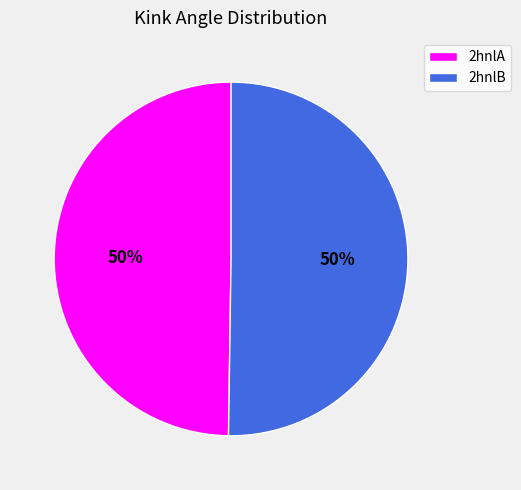

Approximately how many times larger is the value at 2hnlA compared to 2hnlB?

1.0